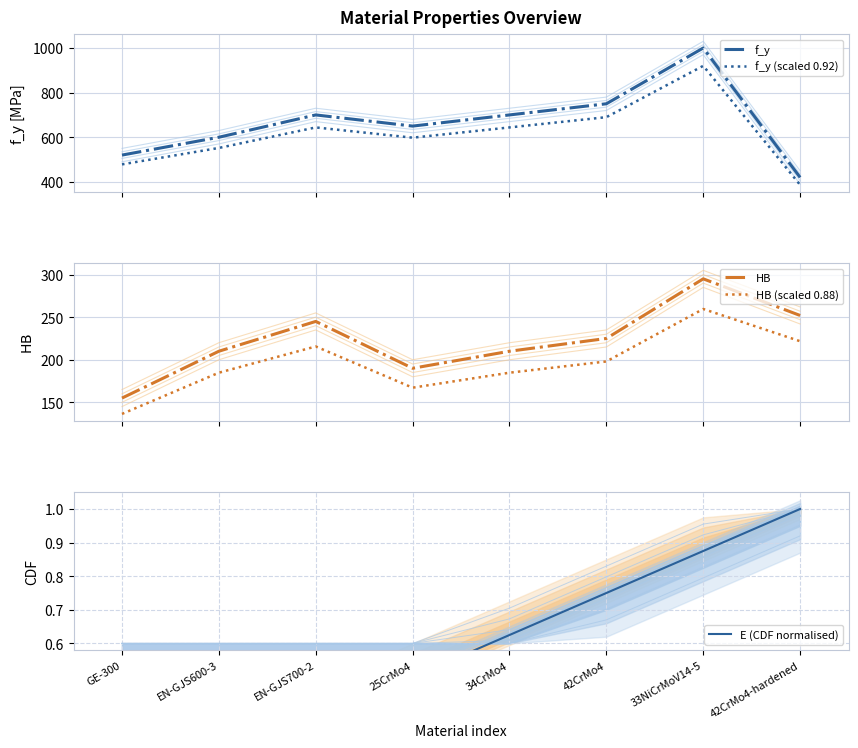

At which category does the chart reach its minimum across all series?

GE-300